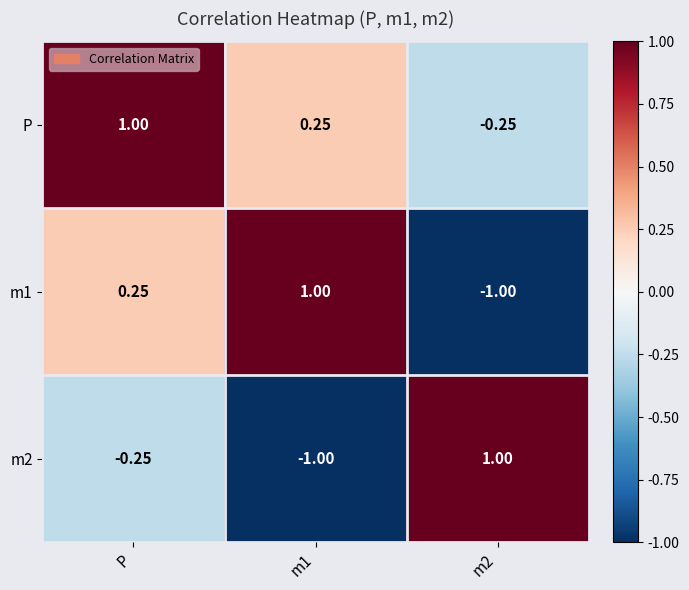

How many negative values does the P series have?

1